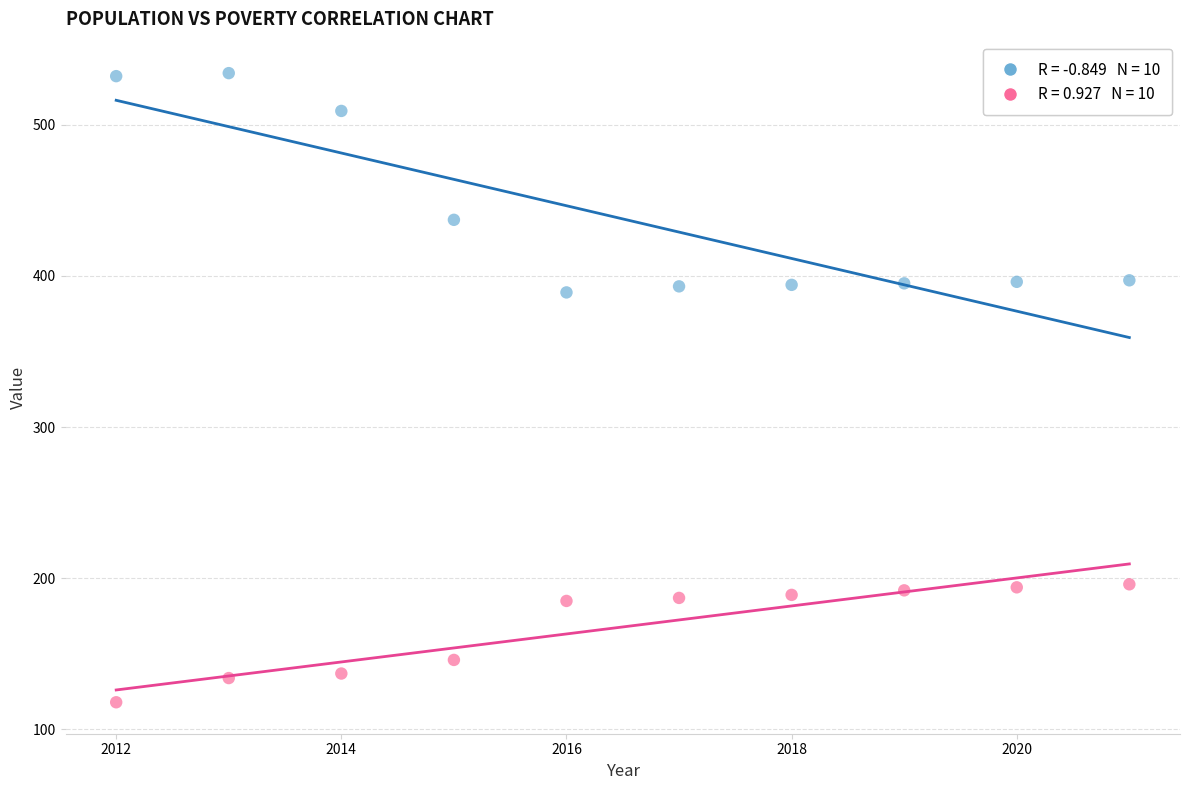

Across all data points, what is the range of X values (max minus min)?

9